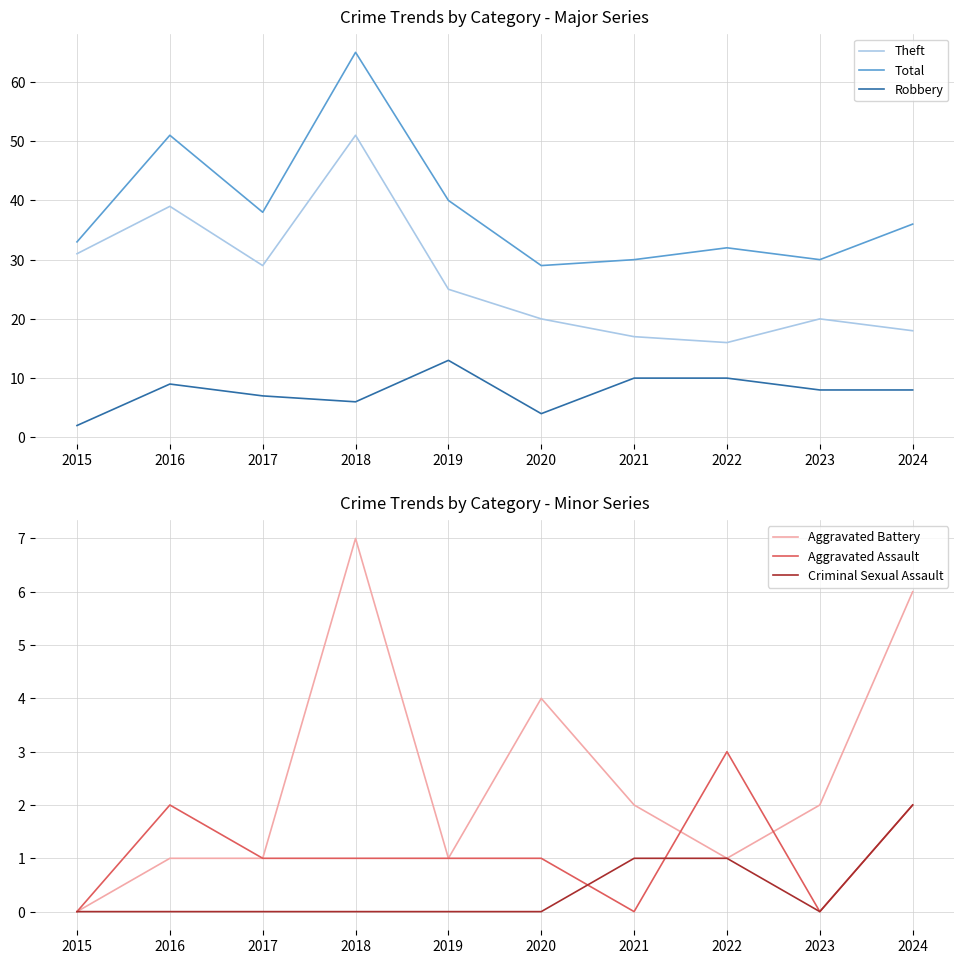

At which label does Robbery first exceed 8?

2016